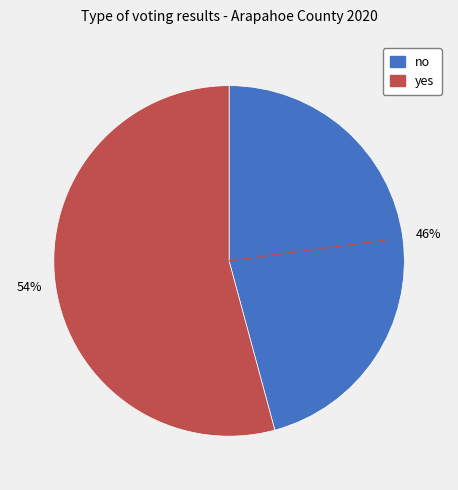

Combined, do yes and no account for over 50%?

Yes